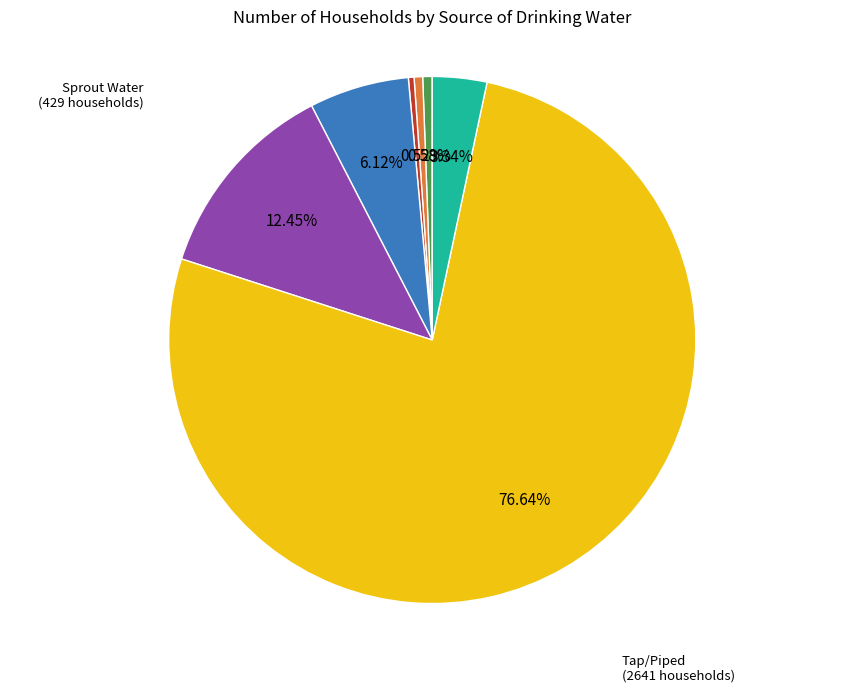

Does any single category account for the majority?

Yes